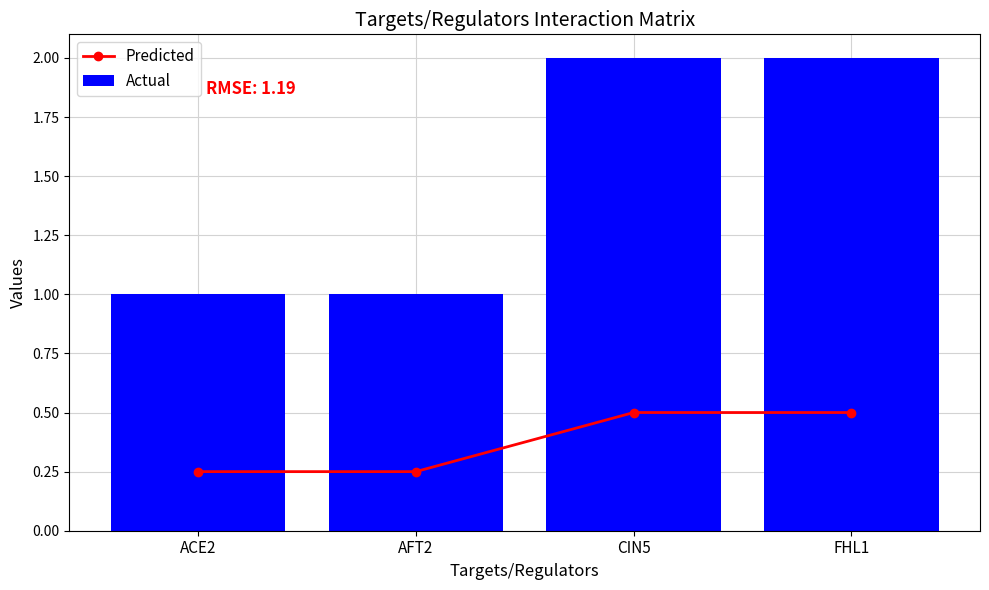

Rank the categories by Predicted value from lowest to highest.

ACE2, AFT2, CIN5, FHL1